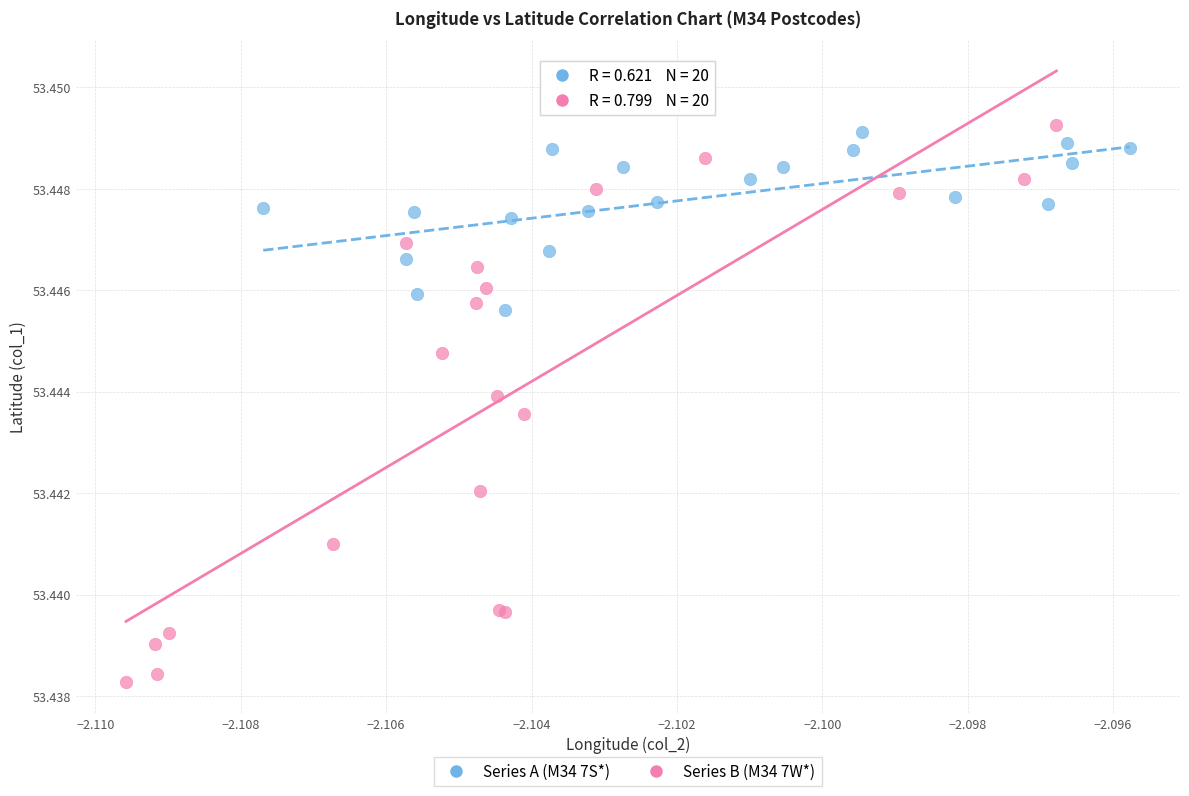

Which series contains the lowest Y value?

Series B (M34 7W*)